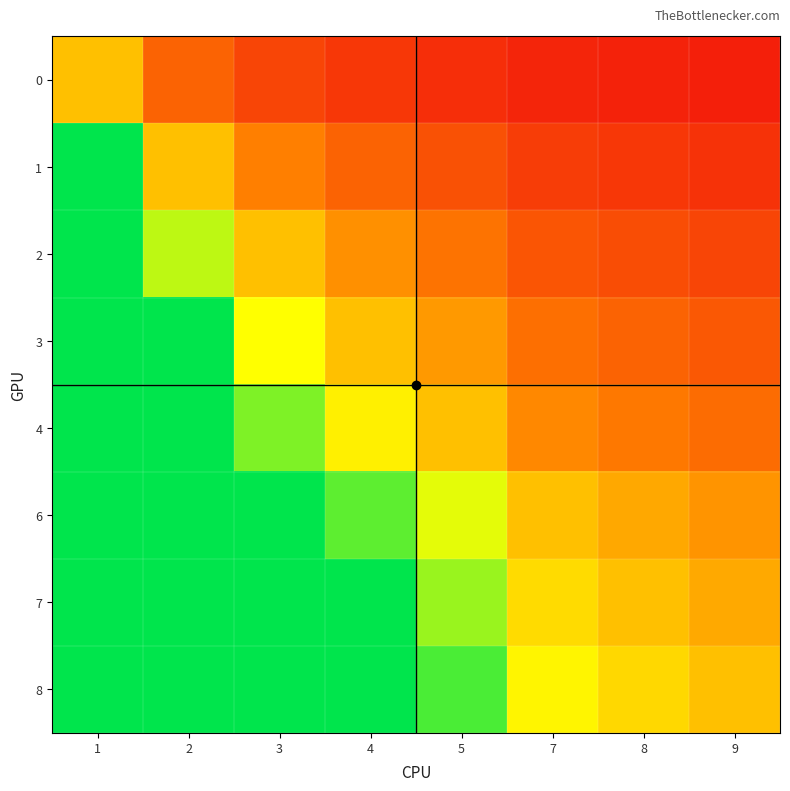

At 9, list the series in order from largest to smallest.

8, 7, 6, 4, 3, 2, 1, 0